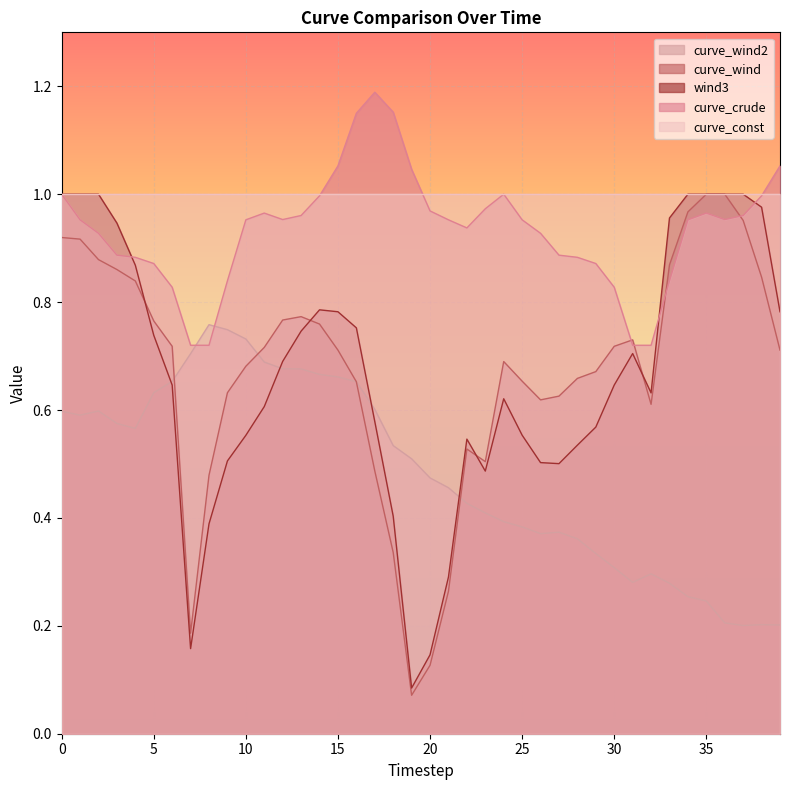

Where is curve_crude nearest to the value 0?

7